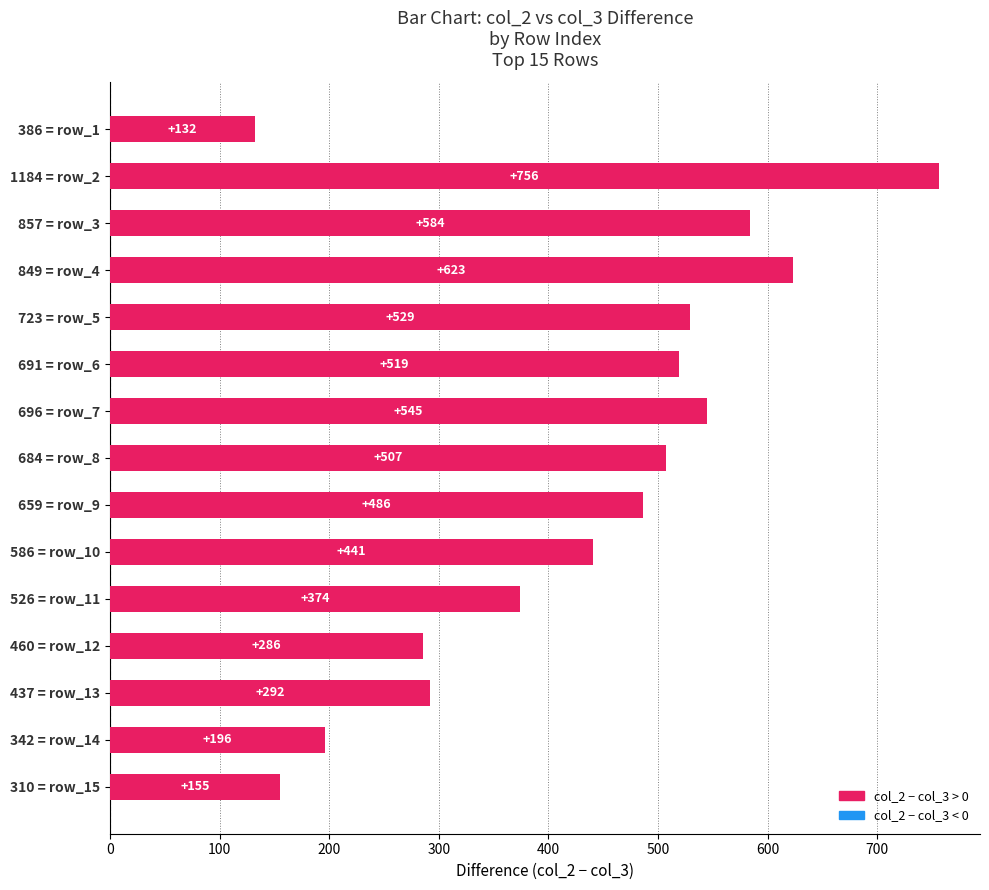

How many distinct data groups are displayed?

1